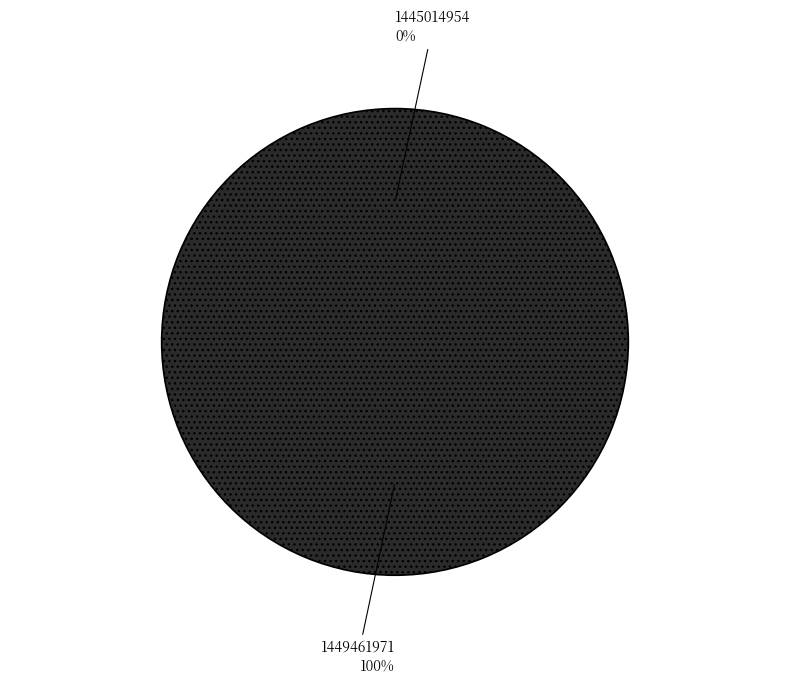

Rank the categories by value from lowest to highest.

1445014954, 1449461971